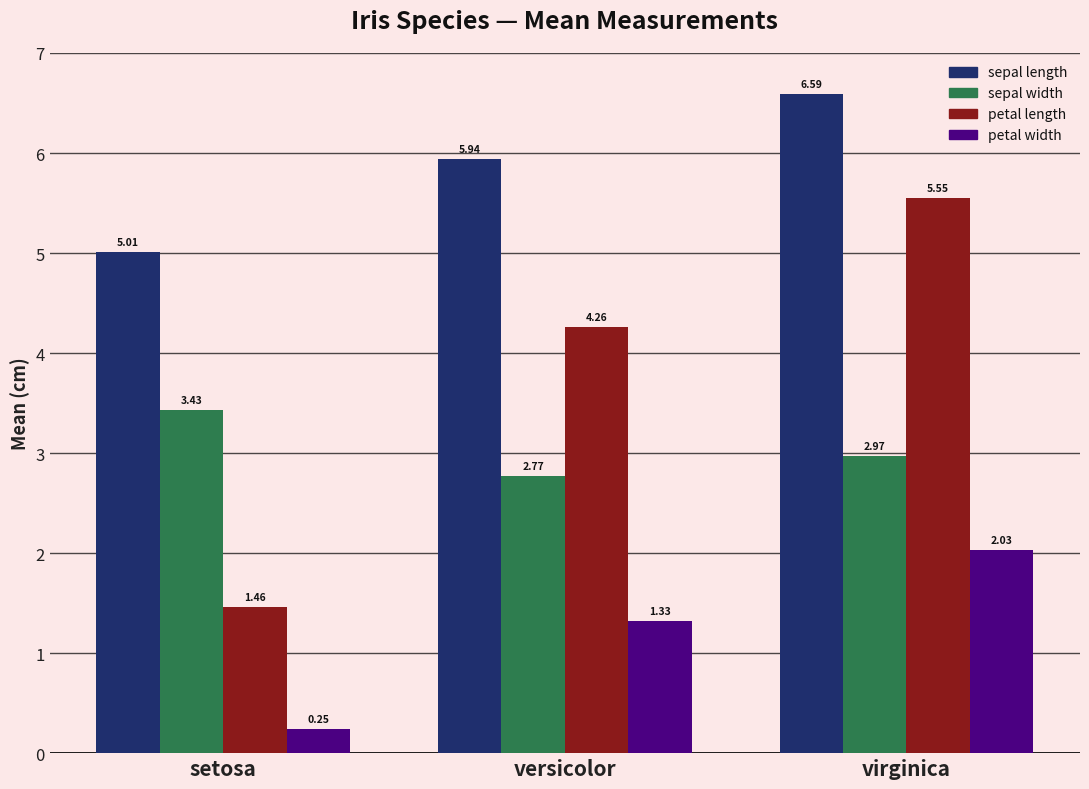

What is the spread (max minus min) of values at versicolor?

4.6